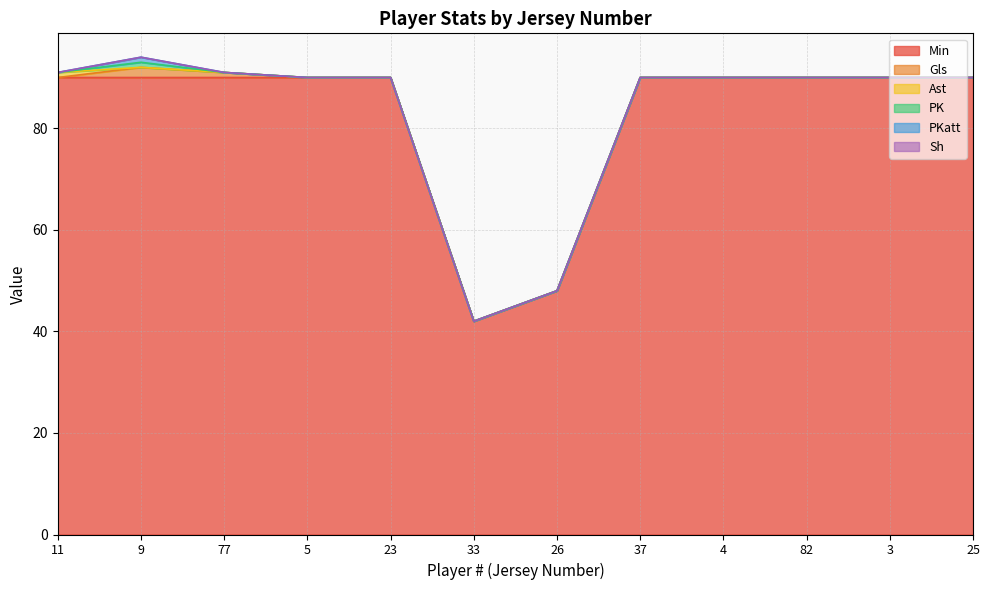

What is the average value of the Min series?

82